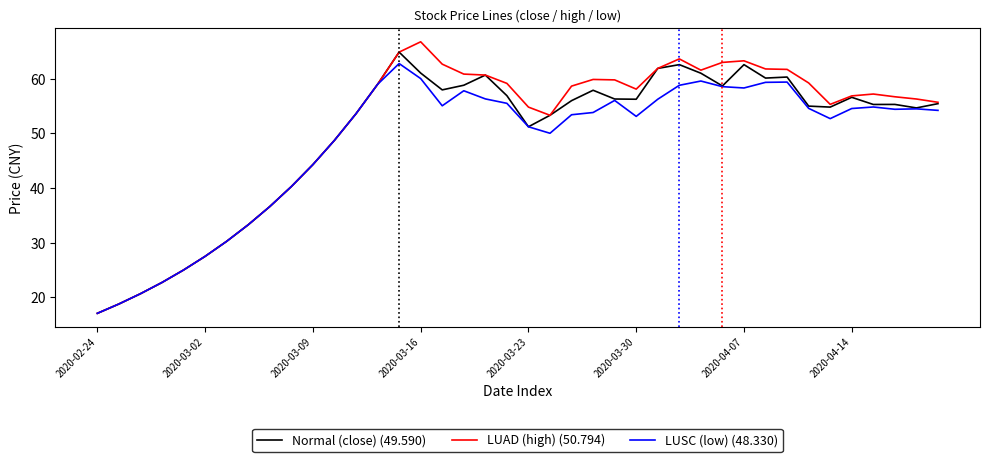

What is the greatest value displayed?

66.8